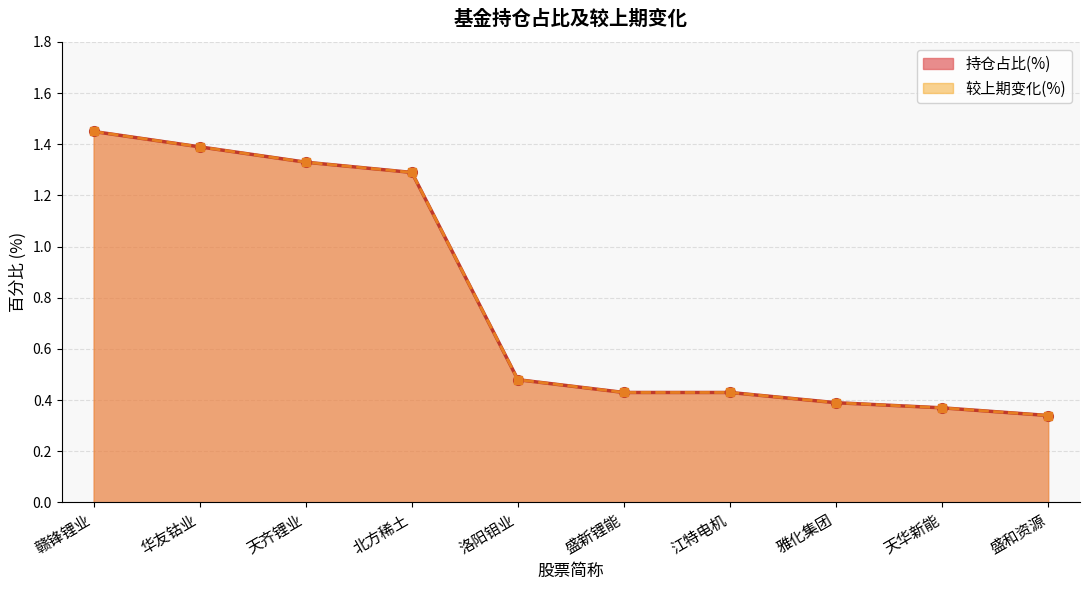

Is the value of 持仓占比(%) at 天齐锂业 greater than the value of 较上期变化(%) at 盛新锂能?

Yes